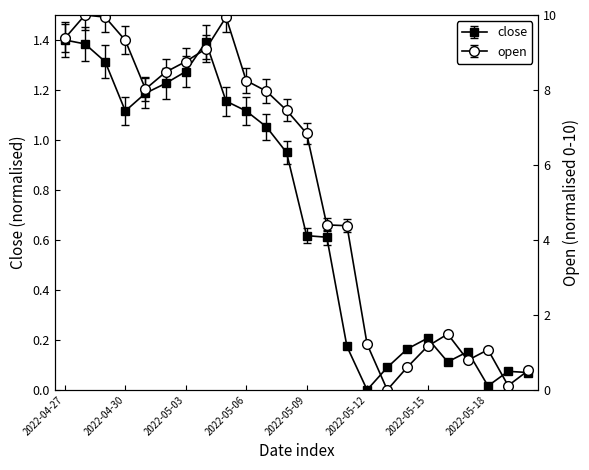

What are all the series names shown in the legend?

close, open